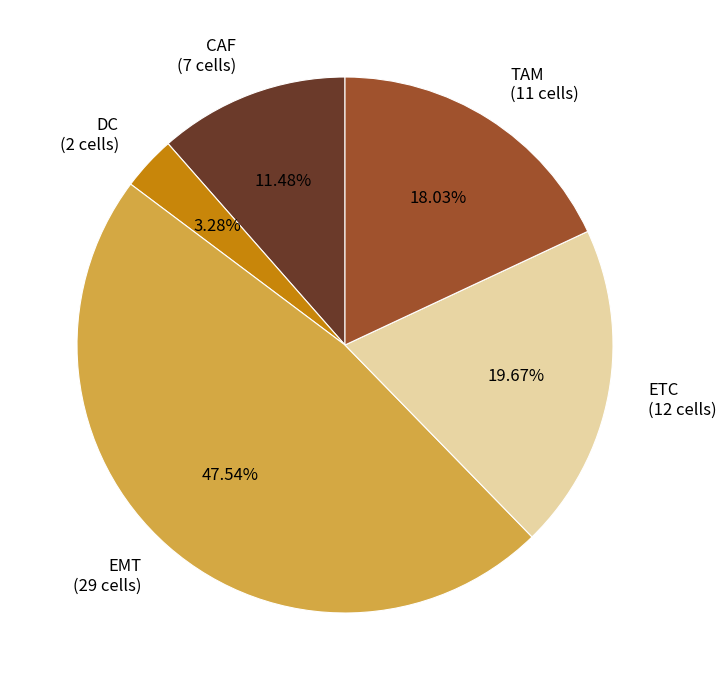

How many segments does this pie chart have?

5